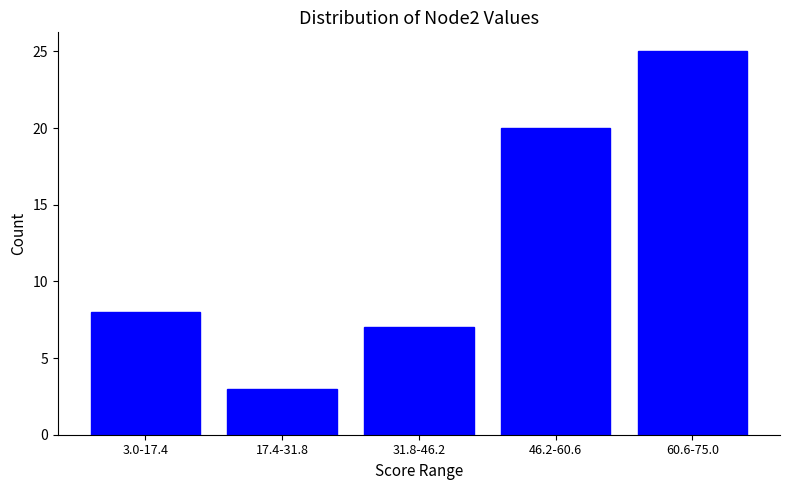

Reading right to left, what are all the values shown in this chart?

25	20	7	3	8